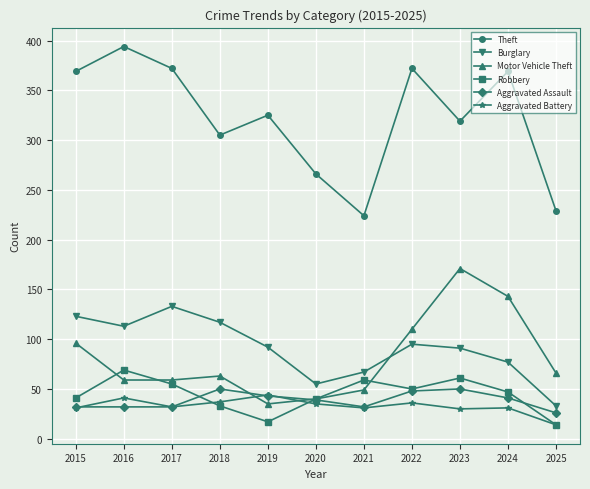

At which label does Theft first exceed 325?

2015